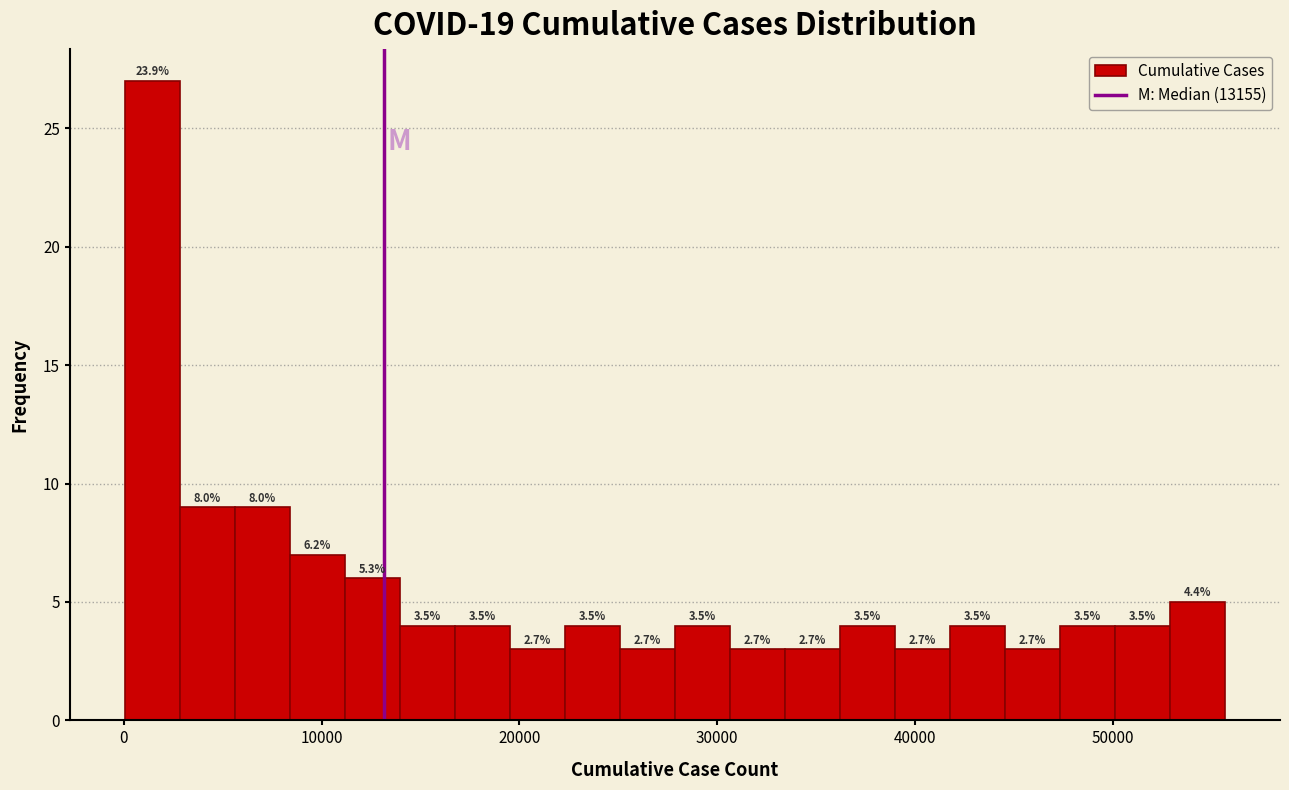

Around what value on the x-axis is the tallest bar? Give the approximate position of its centre, as read against the axis.

1000